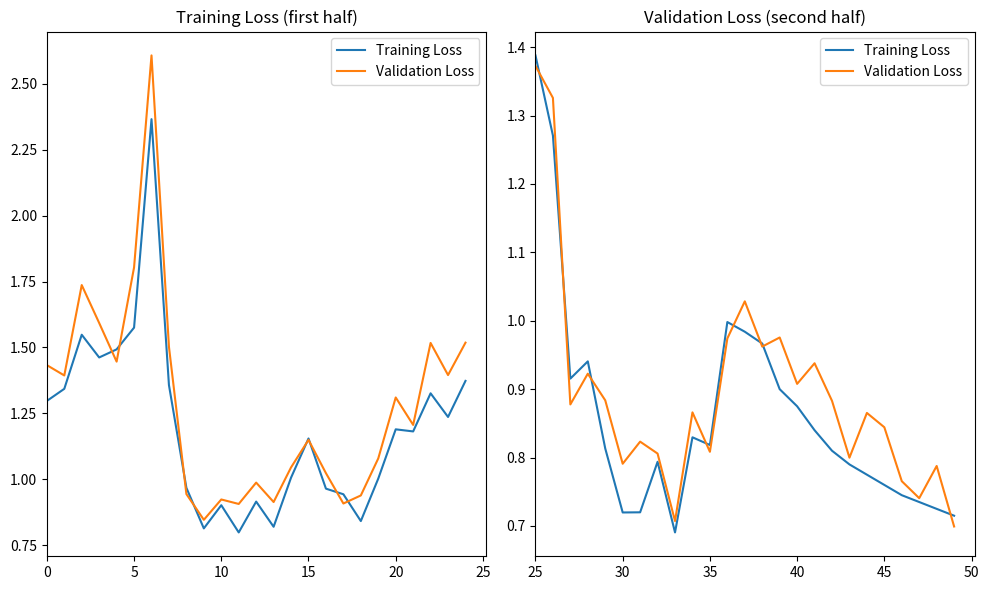

Is the value of Validation Loss at 30 greater than the value of Training Loss at 14?

No